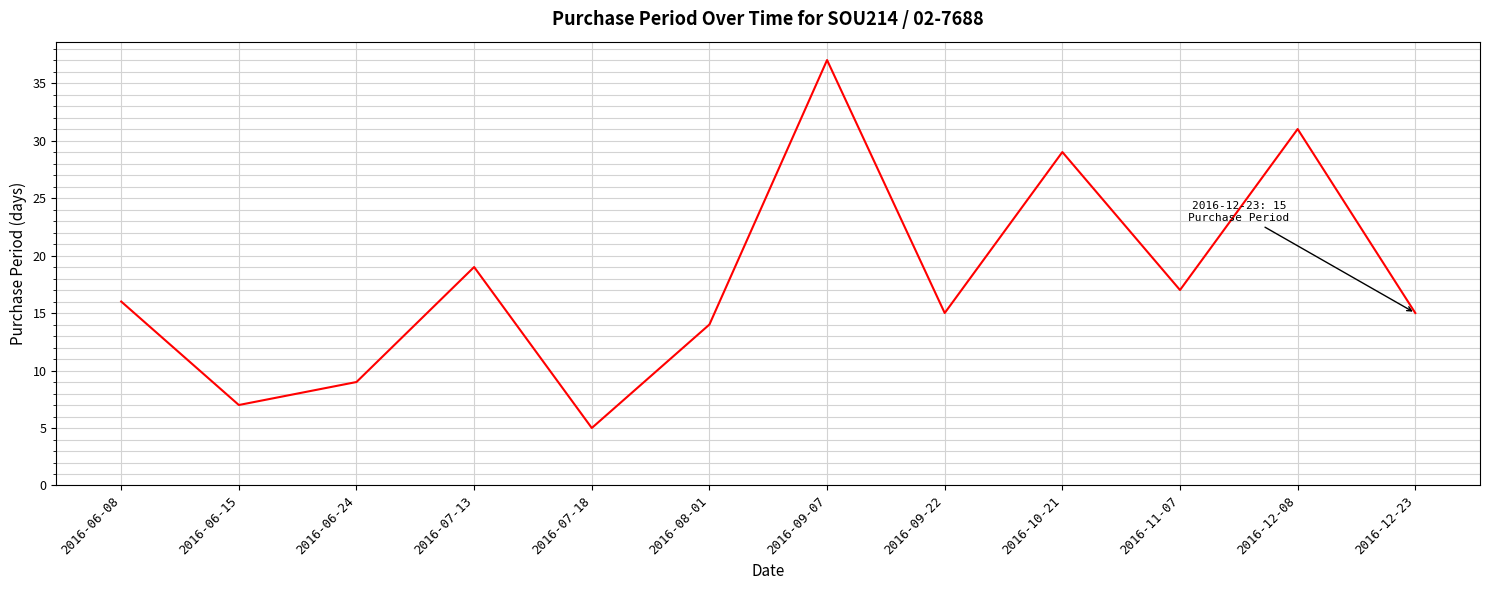

What is the greatest value displayed?

37